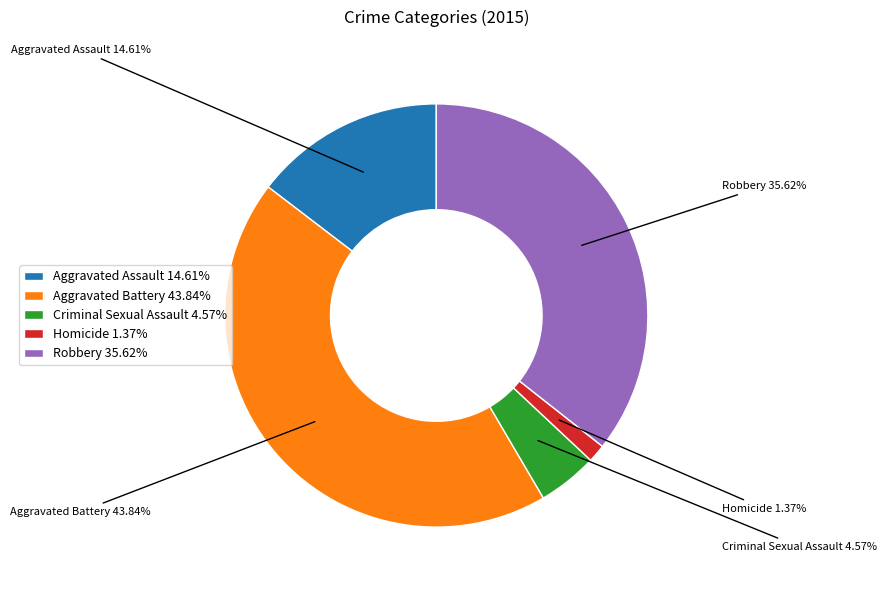

To the nearest percent, what is the combined percentage of Robbery and Homicide?

37%